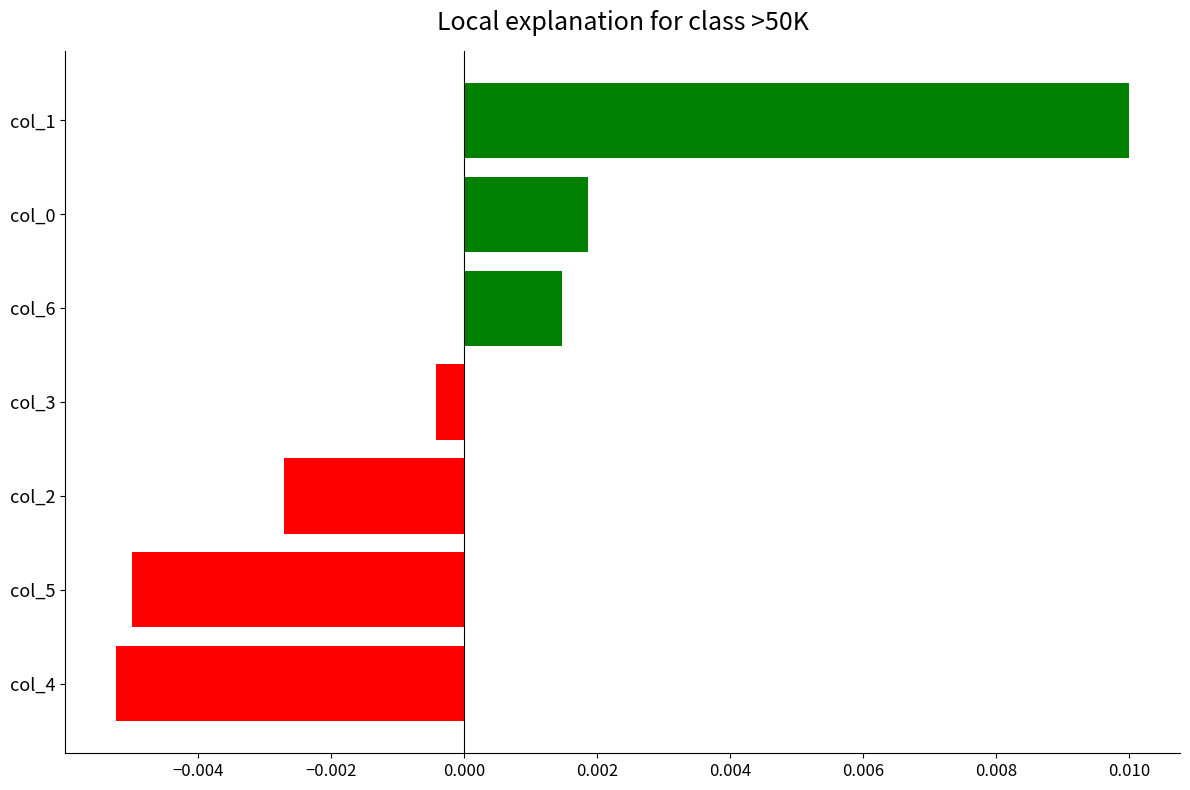

Where is the data nearest to the value 0?

col_3